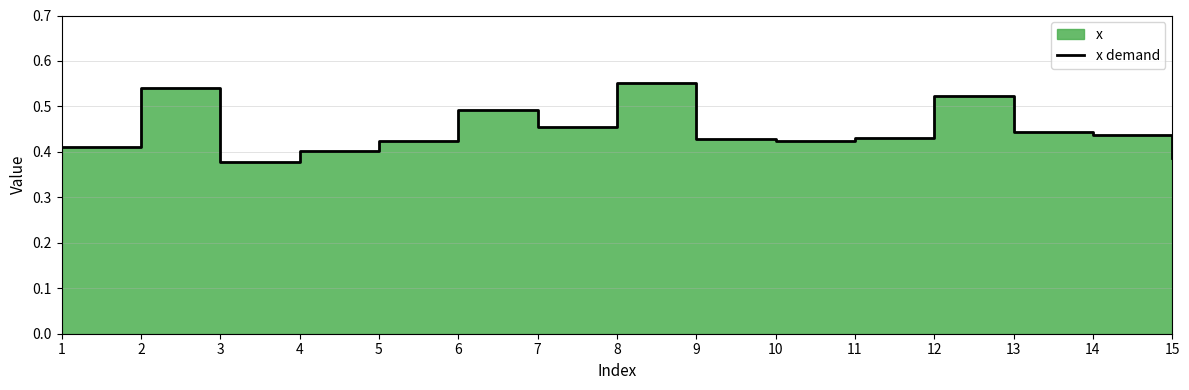

What is the sum of the values at 13 and 8?

1.0